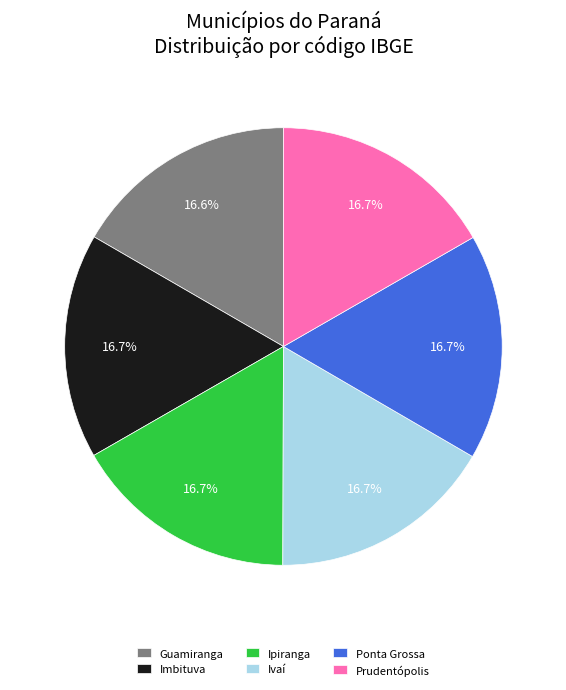

What percentage is the Ivaí slice, to the nearest percent?

17%